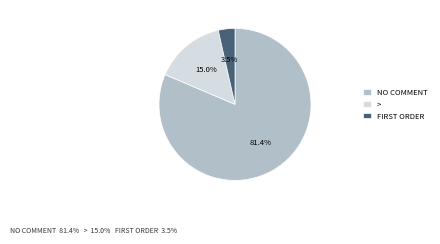

Which slice represents more than half of the pie?

NO COMMENT